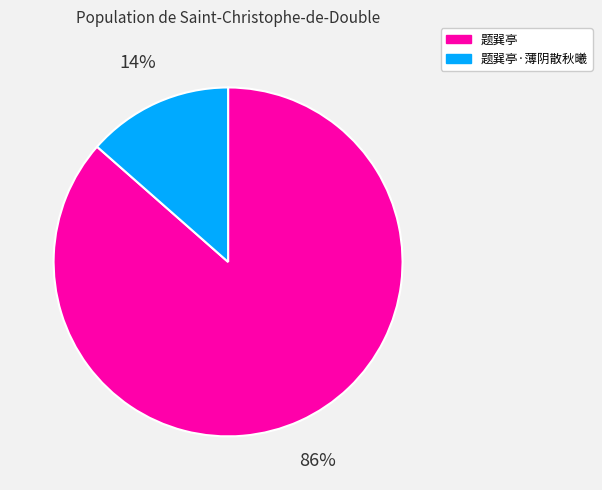

Count the number of slices in the pie.

2